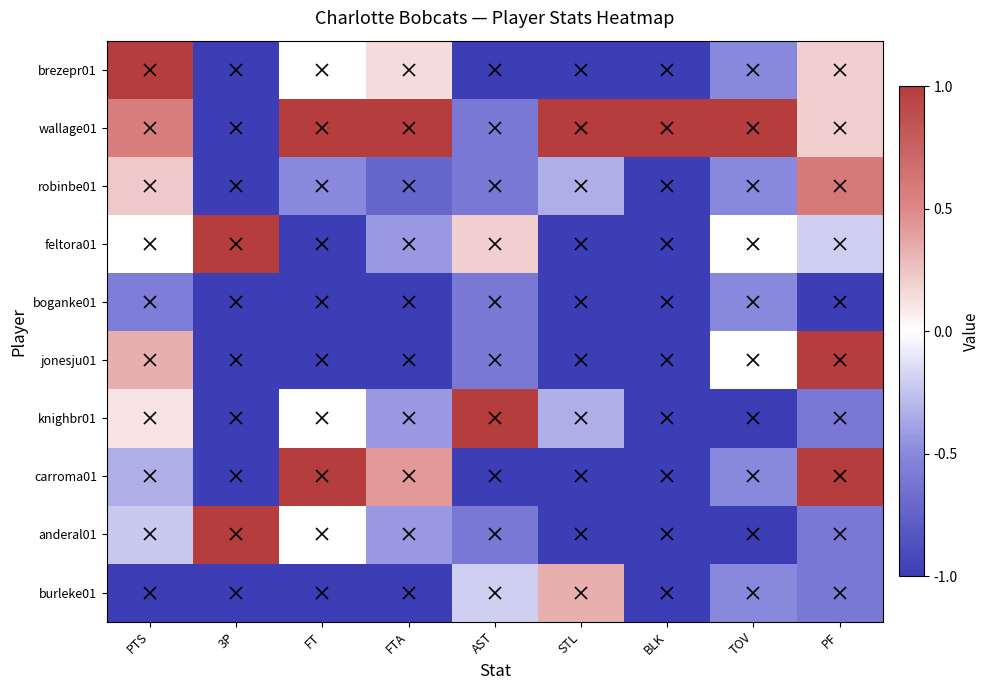

Which series has the widest spread of values?

brezepr01